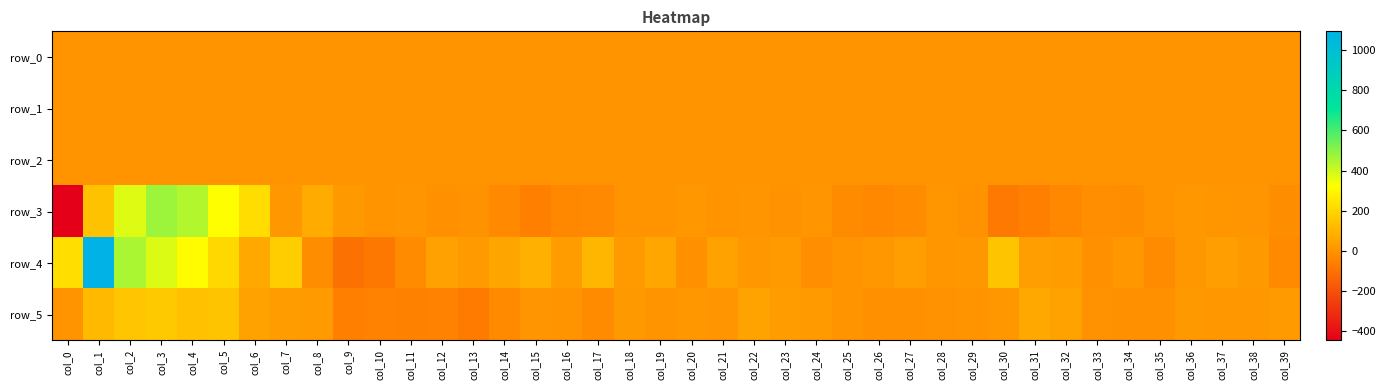

At which label is row_4 closest to 497?

col_2